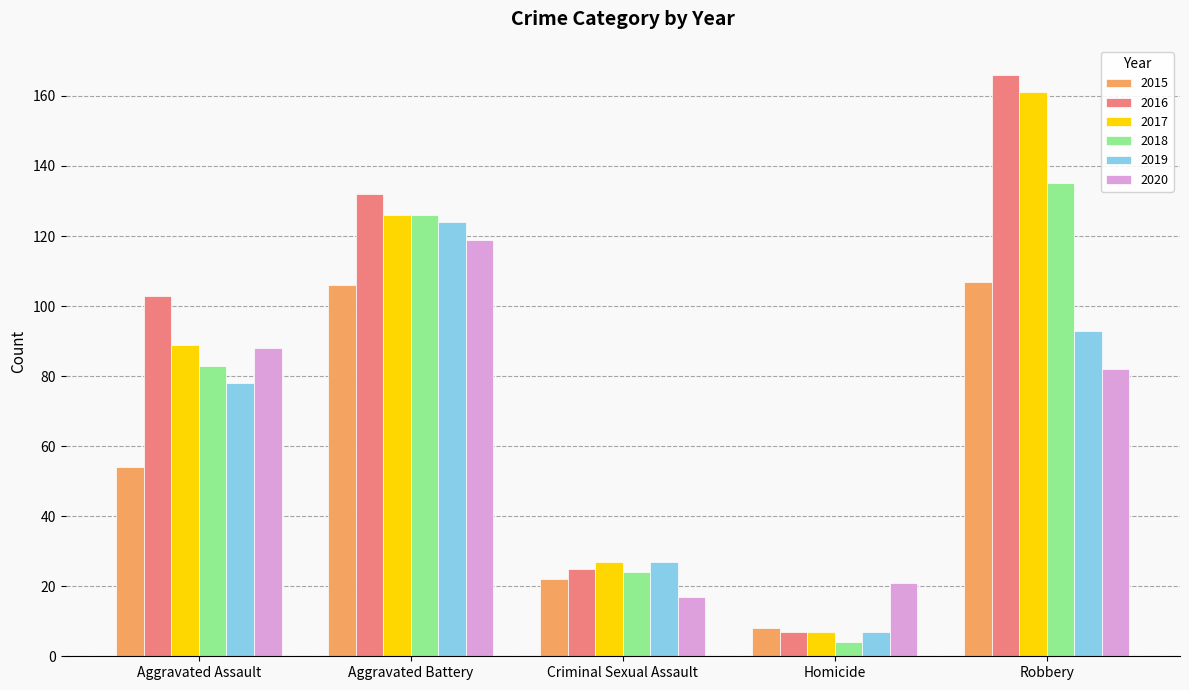

What is the difference between the second highest and minimum values in the 2016 series?

125